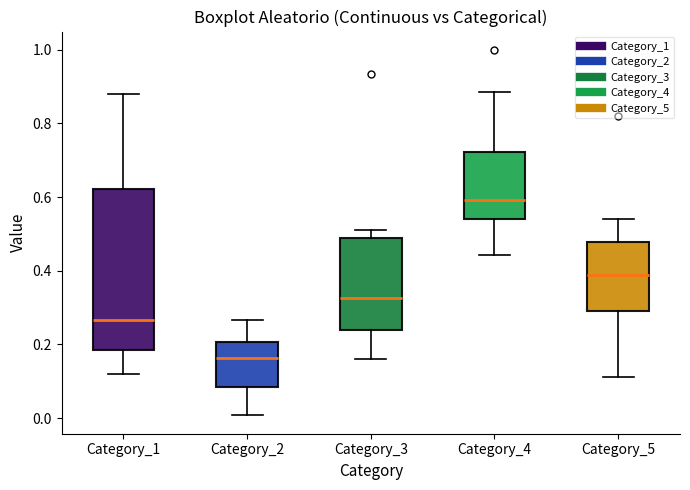

Where is the lower edge of the box for Category_4 on the y-axis? The values are not printed on the chart, so give them approximately, as read against the axis.

0.54